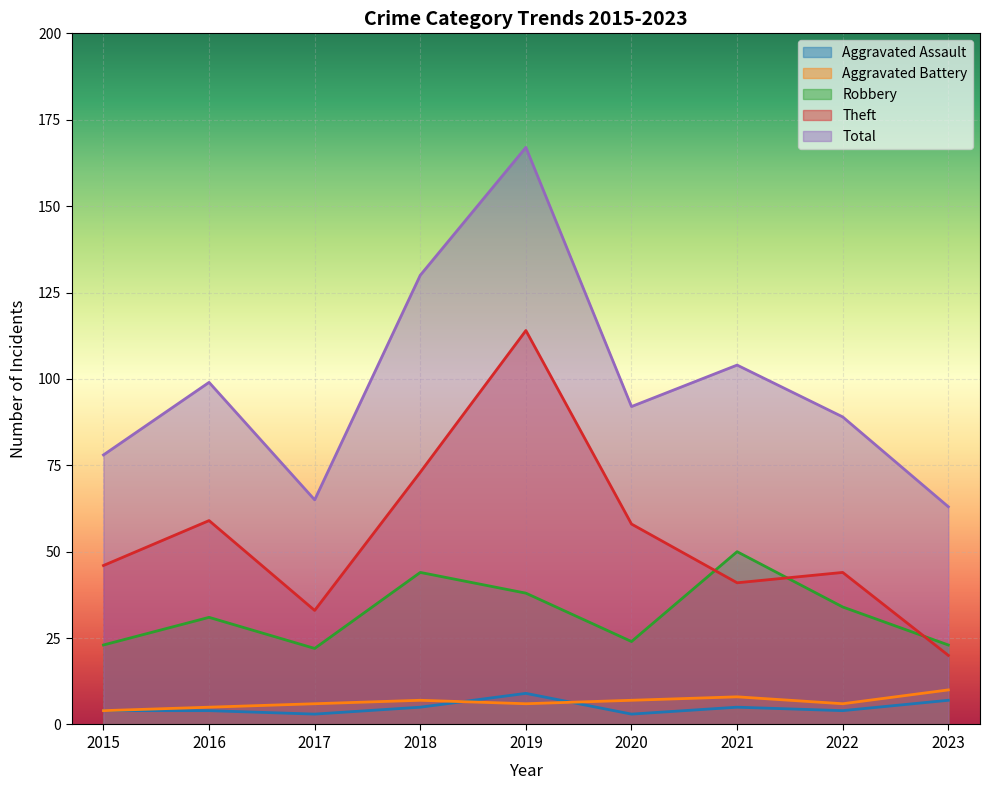

How many distinct data groups are displayed?

5